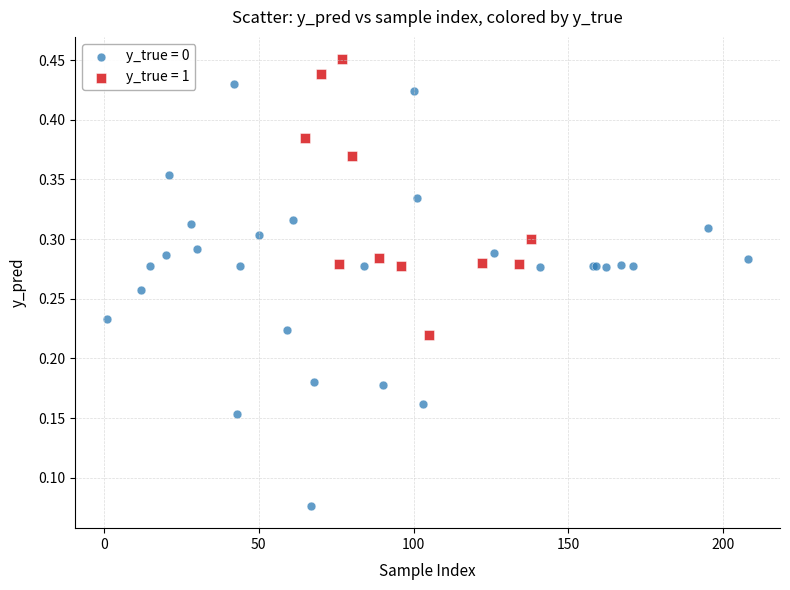

Which series contains the highest Y value?

y_true = 1